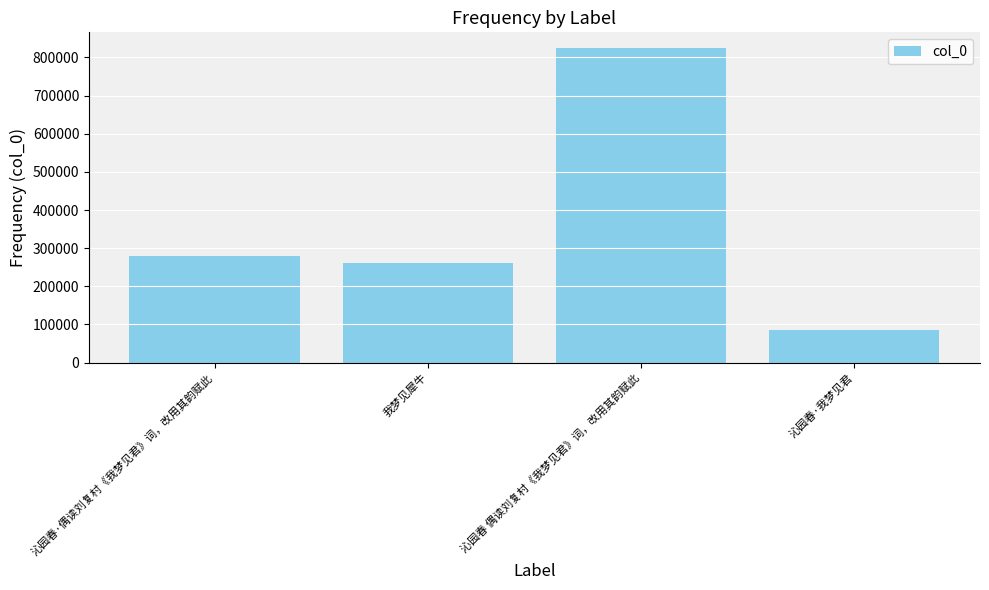

Reading left to right, transcribe all the data shown in this chart.

沁园春·偶读刘复村《我梦见君》词，改用其韵赋此=278186	我梦见犀牛=260437	沁园春 偶读刘复村《我梦见君》词，改用其韵赋此=824418	沁园春·我梦见君=85989